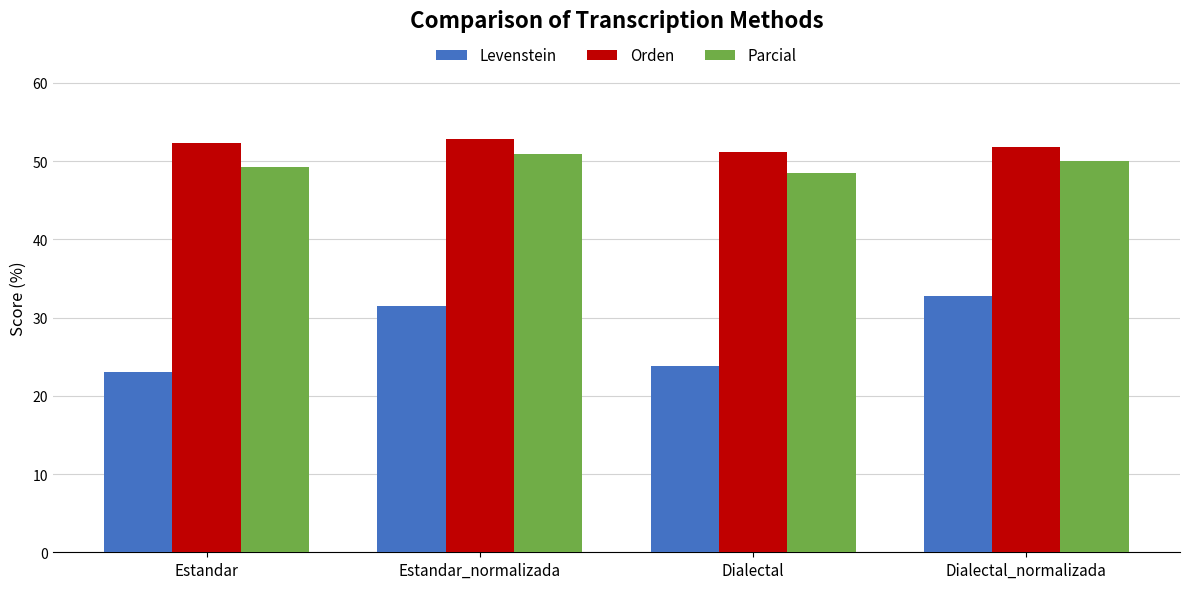

Is it true that Levenstein equals 37.2 at Dialectal?

False